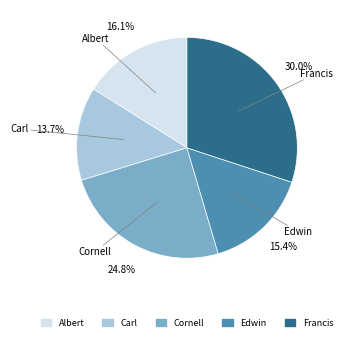

How many slices are in this pie chart?

5